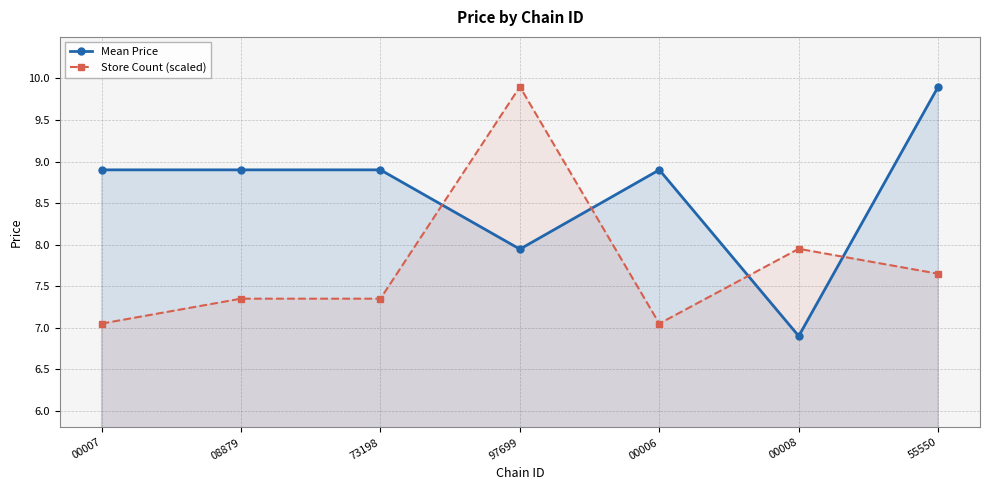

At which label is Store Count (scaled) closest to 8?

00008